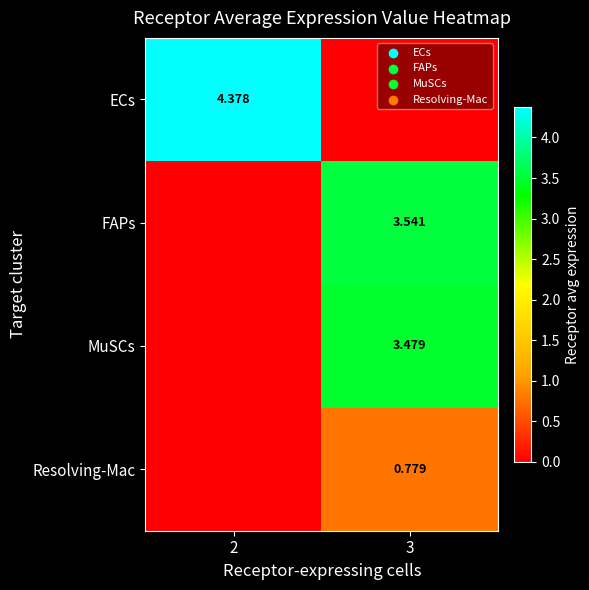

How many Resolving-Mac values are between 0 and 1?

2